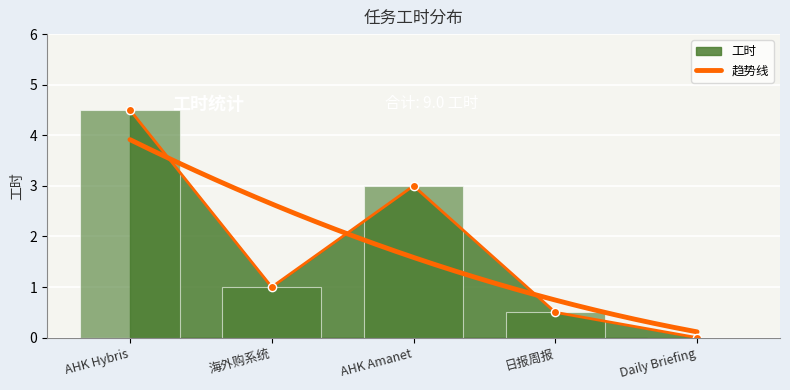

How many values are between 0 and 3?

4